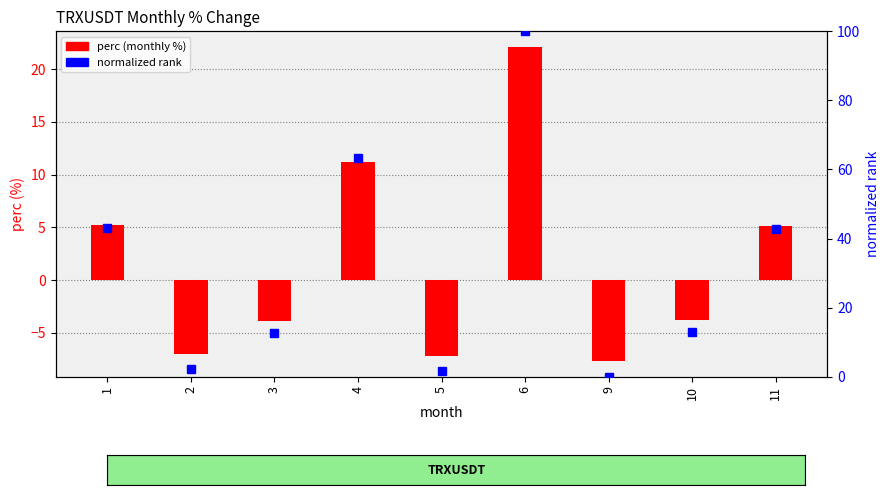

Reading left to right, extract all data points from this chart.

perc: 1=5.2	2=-7.0	3=-3.9	4=11.2	5=-7.2	6=22.1	9=-7.7	10=-3.8	11=5.1
normalized rank: 1=43.2	2=2.3	3=12.8	4=63.2	5=1.6	6=100.0	9=0.0	10=13.0	11=42.9